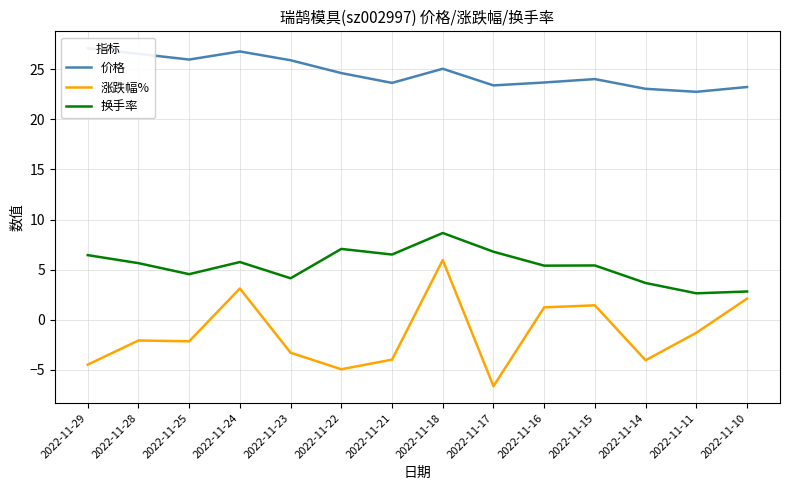

Which series has the widest spread of values?

涨跌幅%